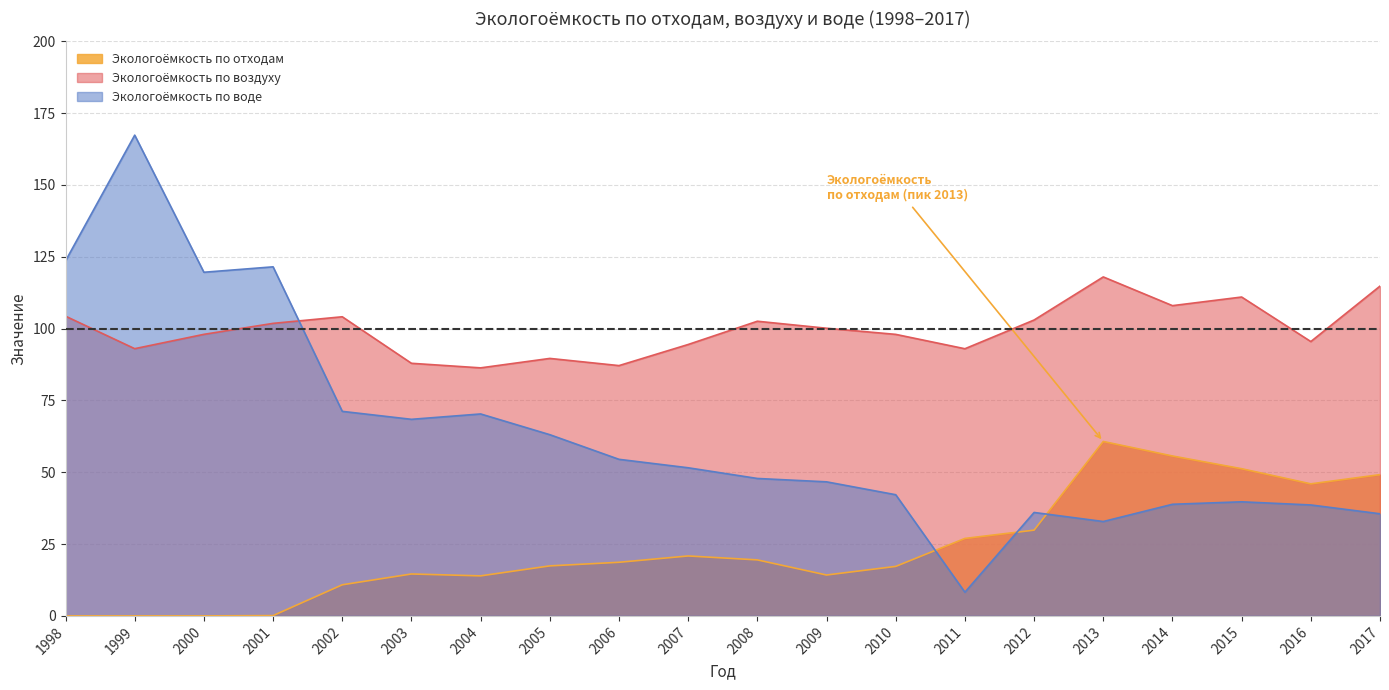

What is the difference between the second highest and minimum values in the Экологоёмкость по воде series?

115.4